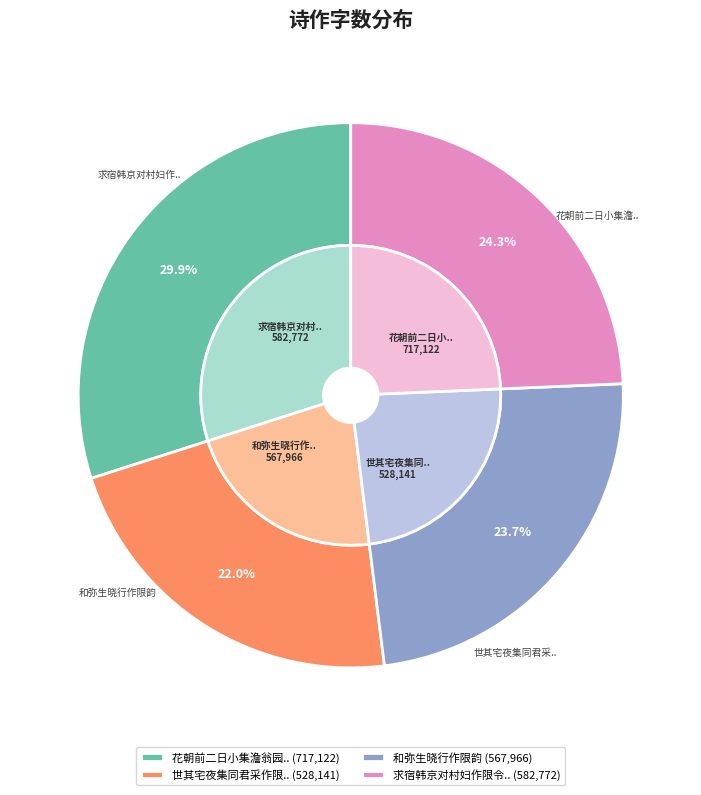

Which slice is the smallest?

世其宅夜集同君采作限难字